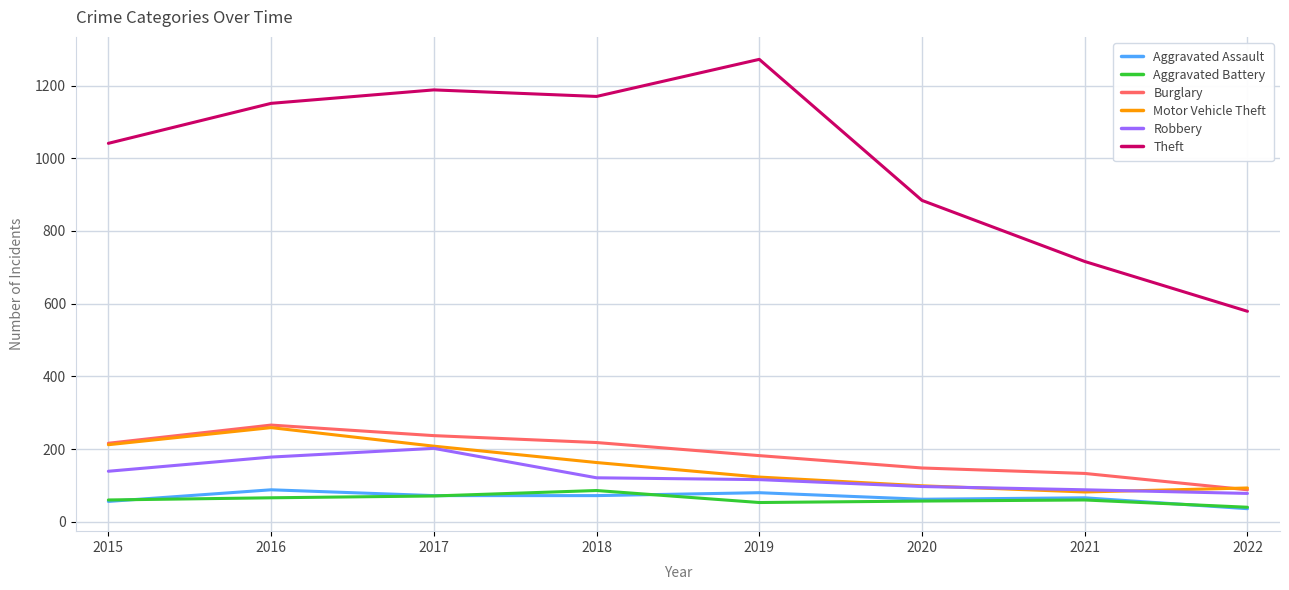

True or false: Robbery and Aggravated Assault intersect in this chart.

False